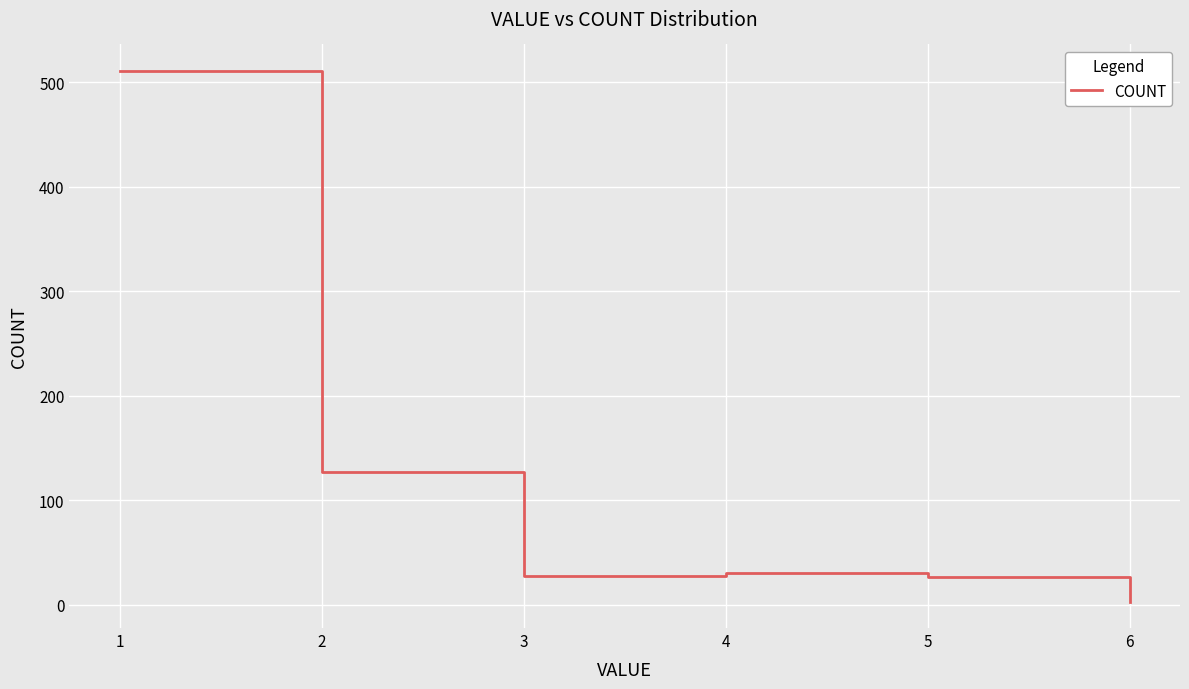

At which category does the chart reach its peak across all series?

1